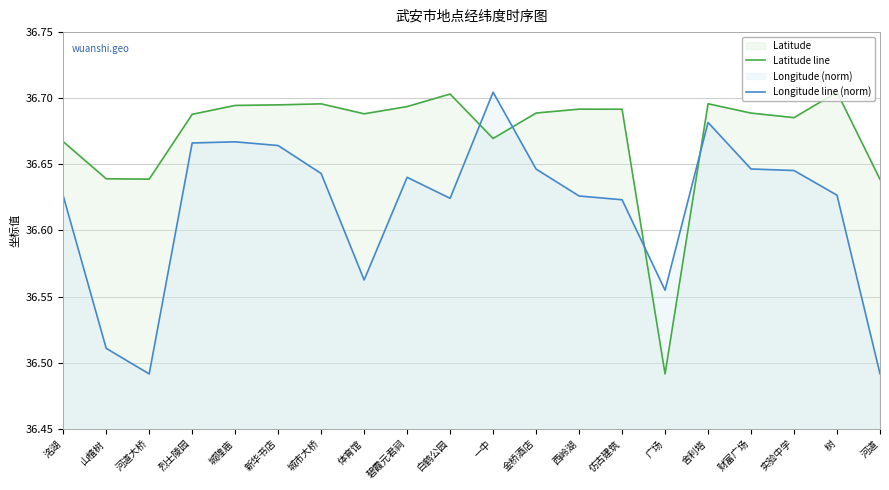

Does the chart display data point markers on the line(s)?

No